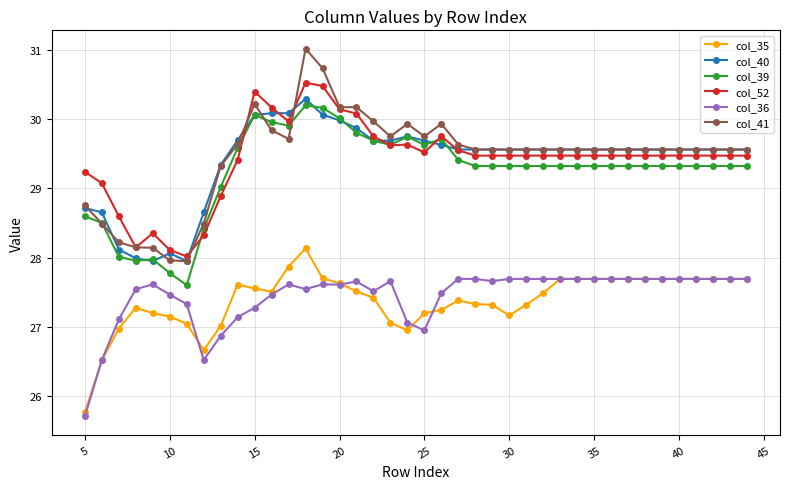

True or false: col_39 and col_35 cross at least once.

False